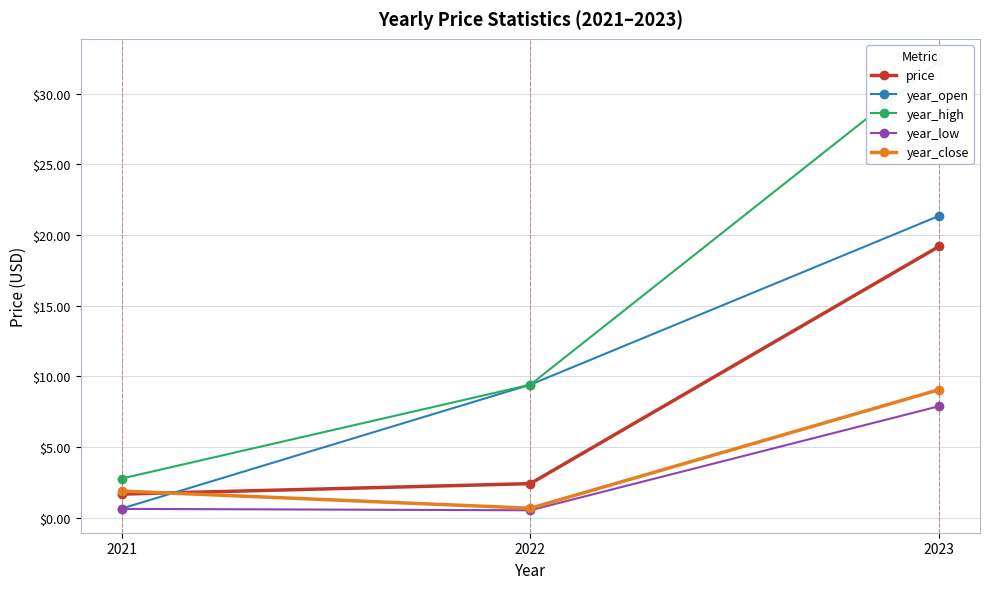

True or false: year_open has a value of 21.4 at 2023.

True